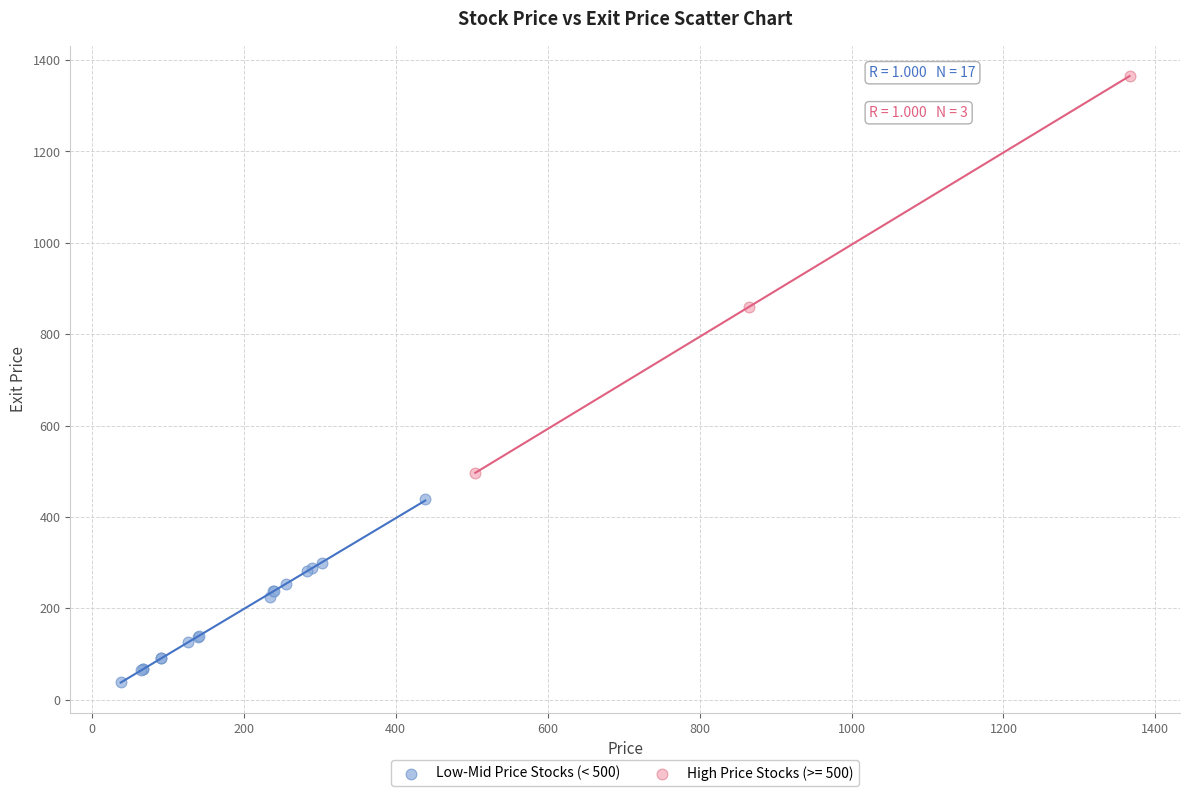

Which series reaches the maximum Y coordinate?

High Price Stocks (>= 500)